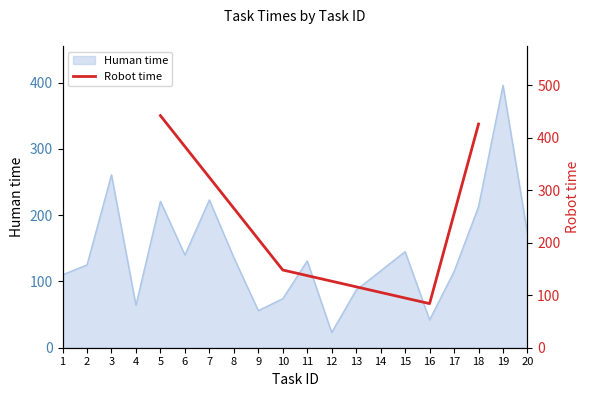

The value of Human time at 12 is 23. True or false?

True